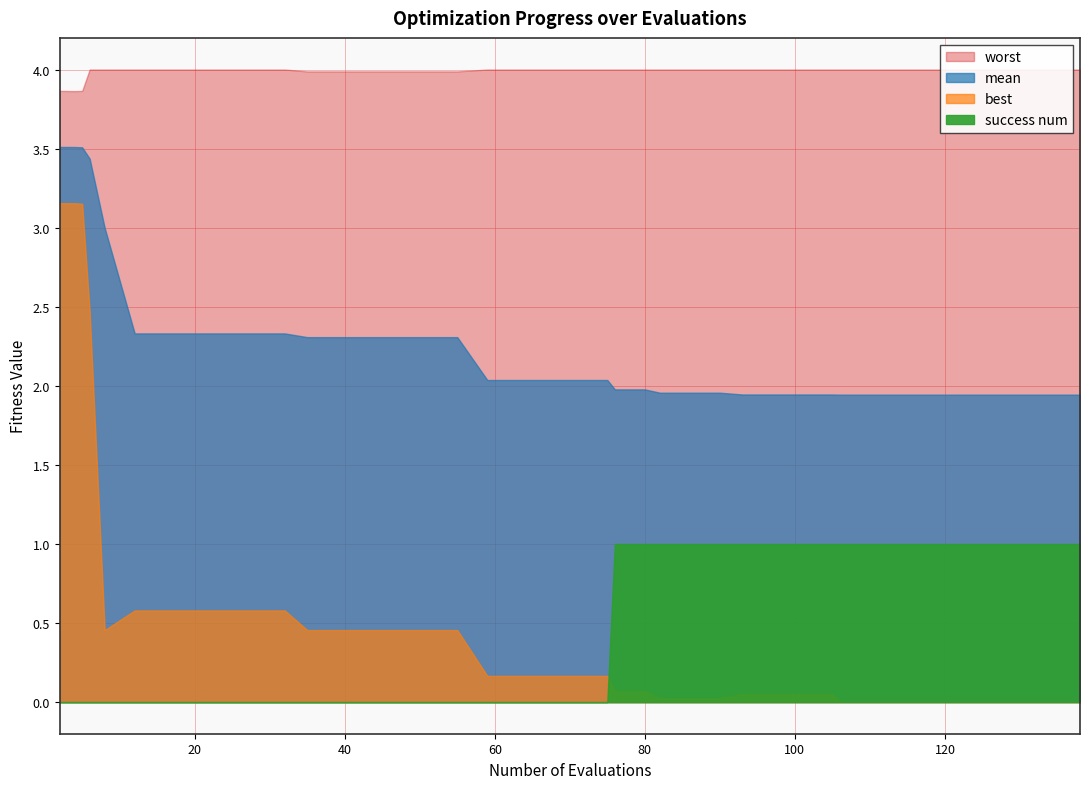

Where is the first local minimum for worst?

4